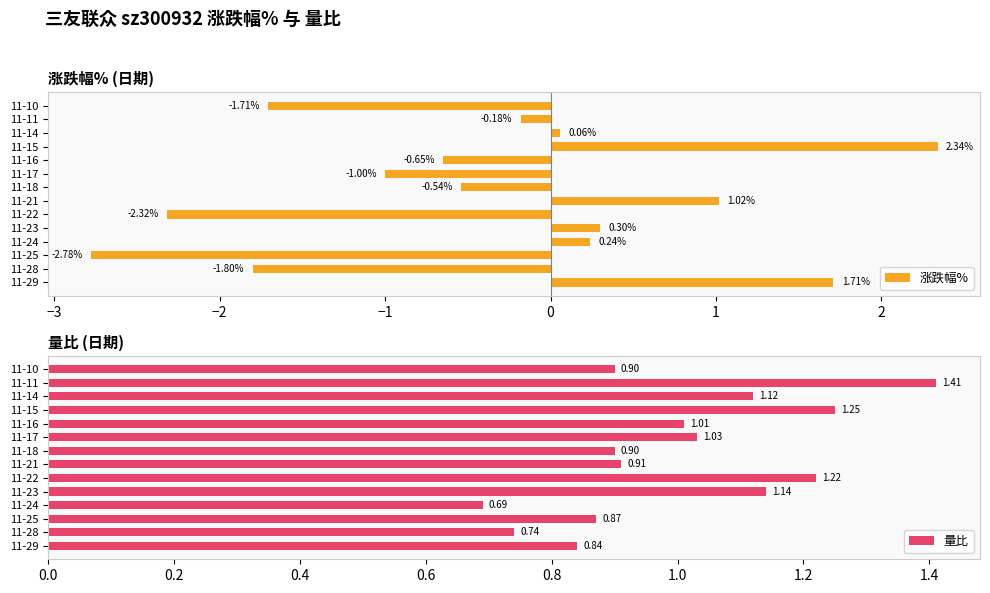

What is the difference between the 涨跌幅% values at 11-14 and 11-10?

1.8